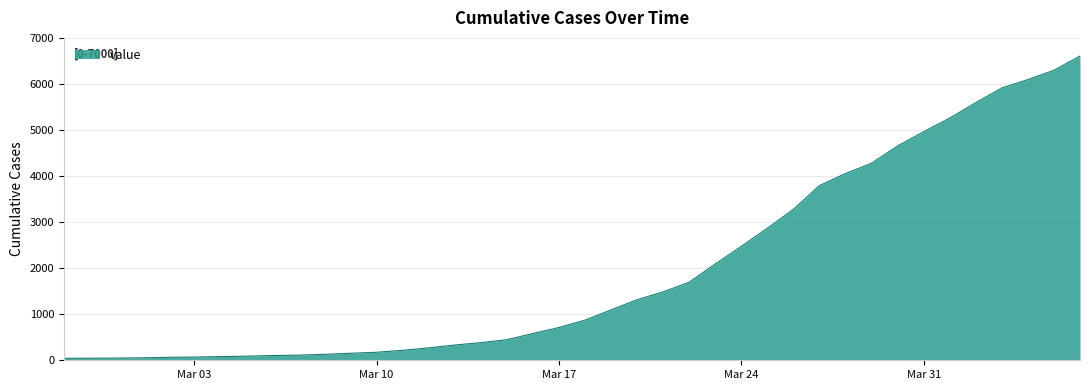

What is the difference between the maximum and minimum values?

6564